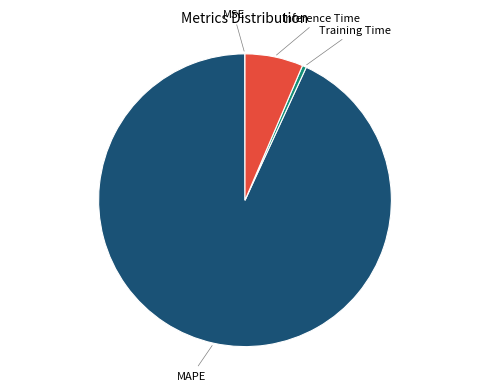

Is there any slice that represents more than half of the pie?

Yes